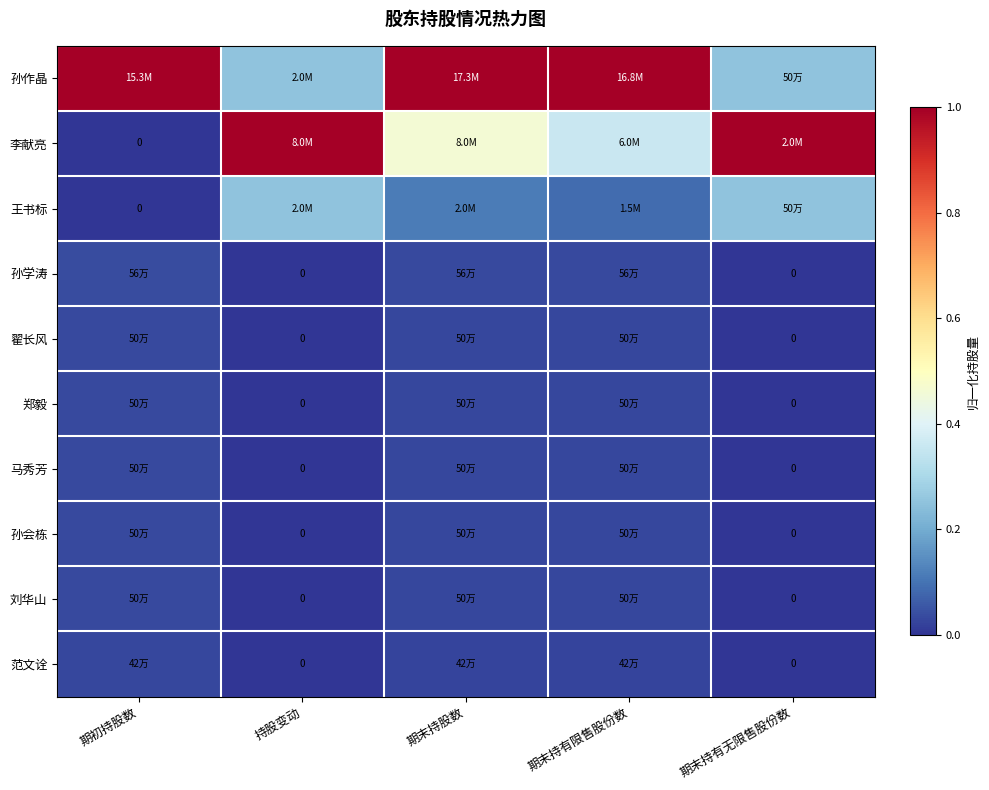

Which series has the largest total across all categories?

孙作晶